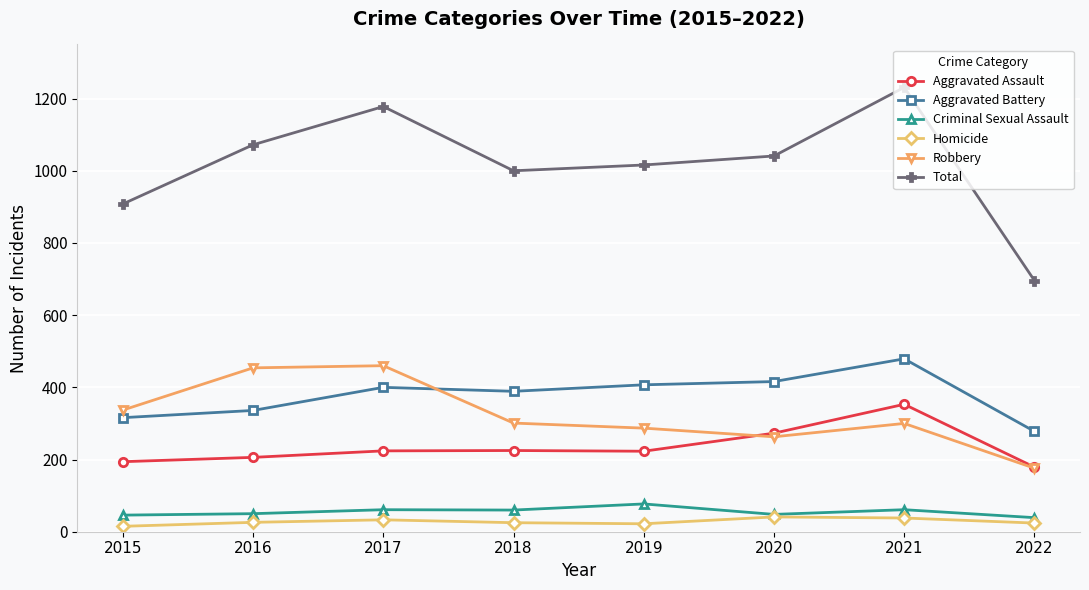

What is the value of the Homicide point at the 7th from the left?

38